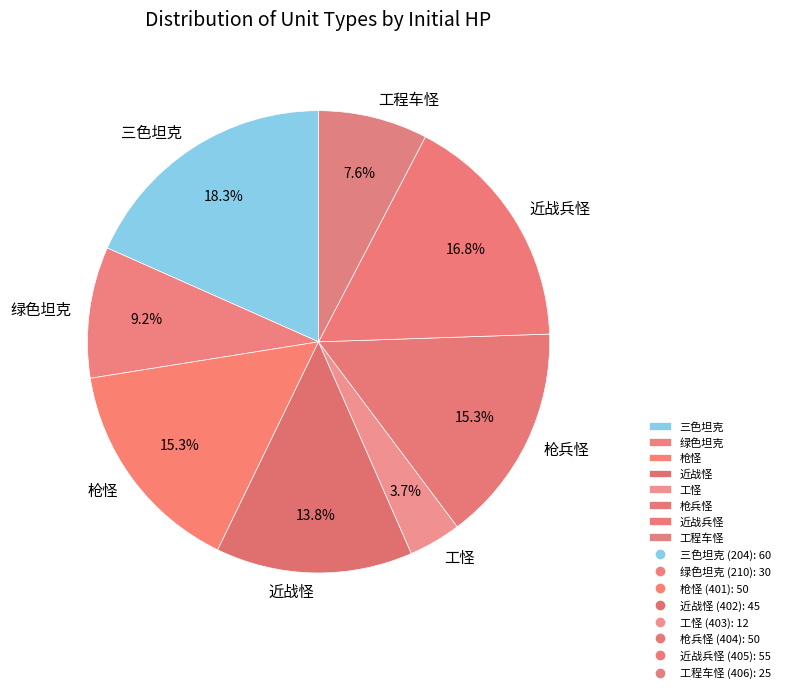

Combined, do 工怪 and 绿色坦克 account for over 50%?

No